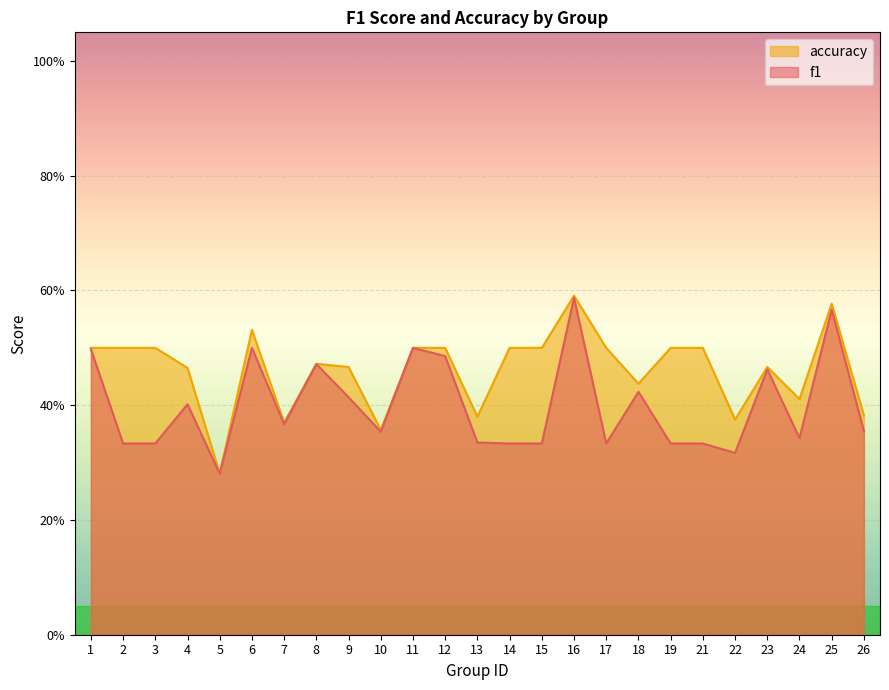

Rank the series by their maximum value, from highest to lowest.

accuracy, f1